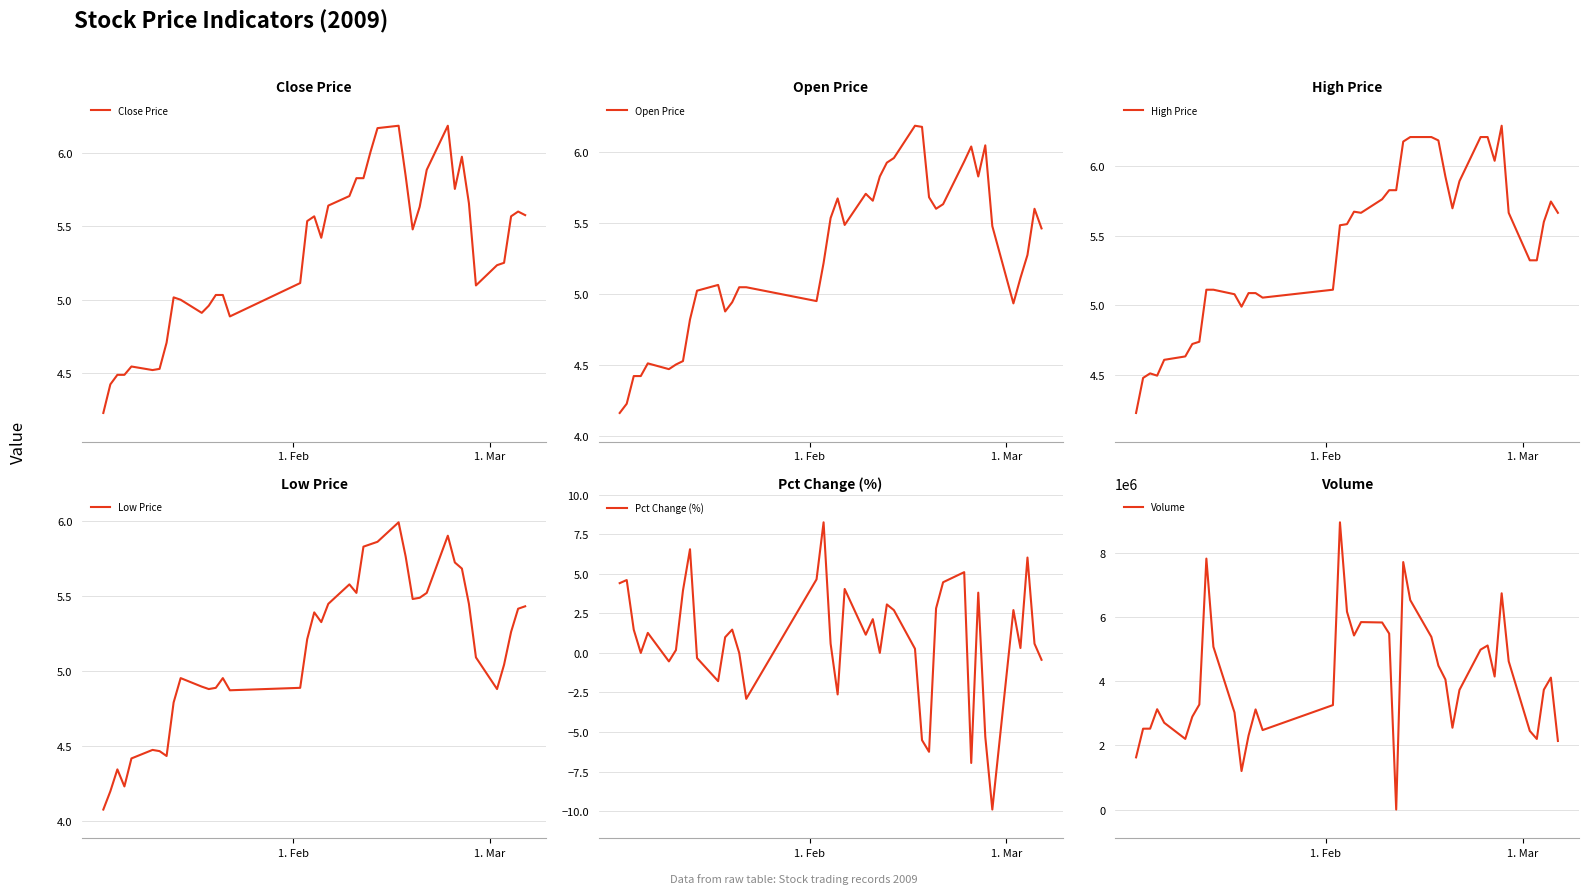

True or false: Close Price and High Price intersect in this chart.

False